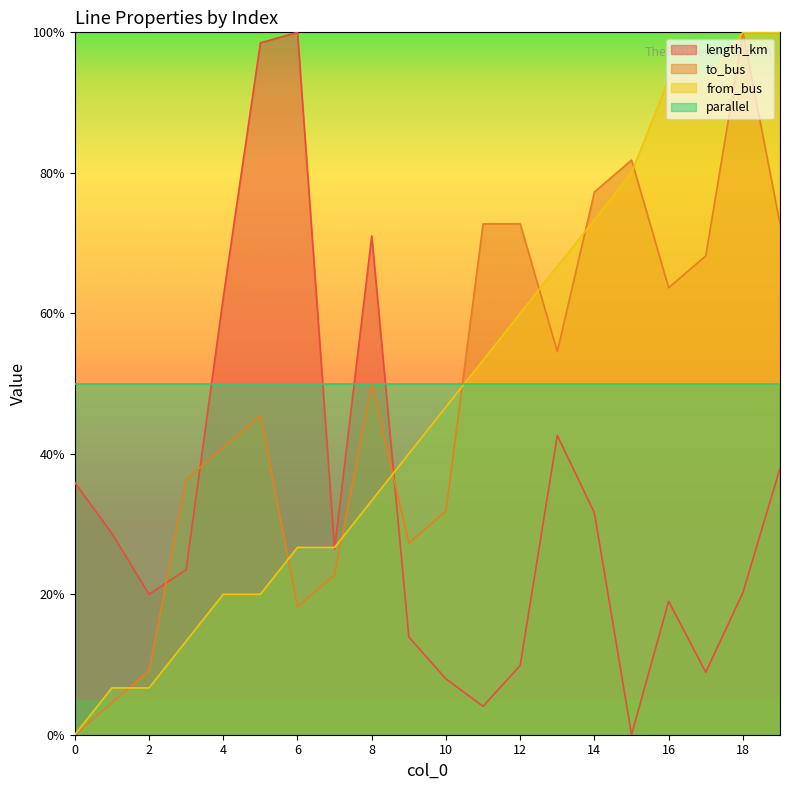

How many distinct data groups are displayed?

4